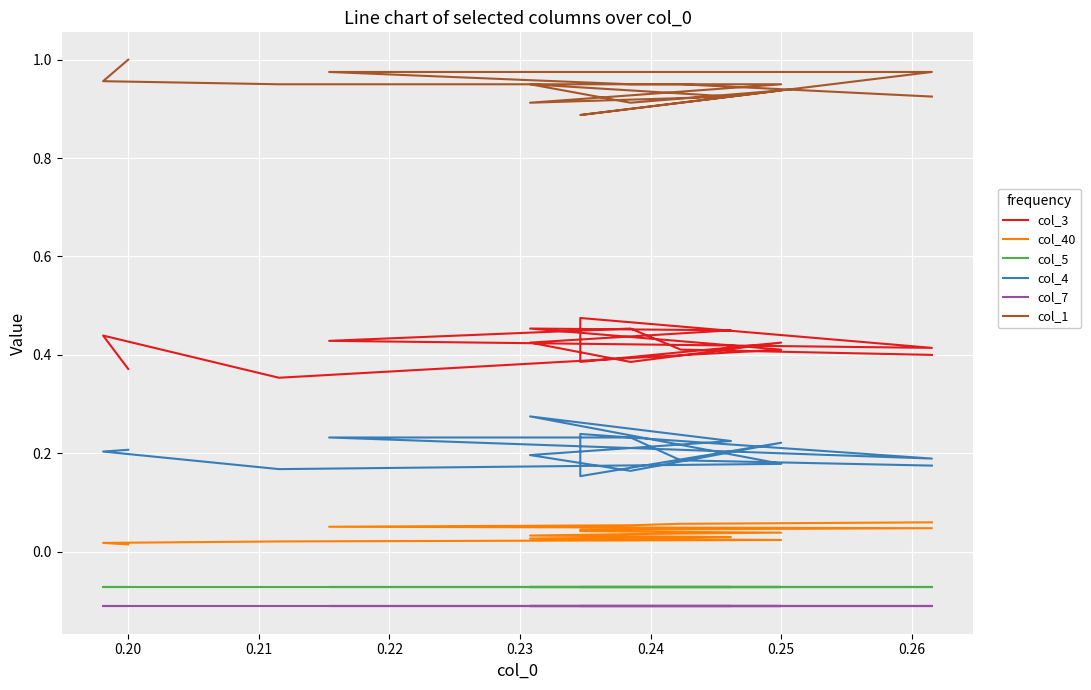

What is the maximum value for col_7?

-0.1